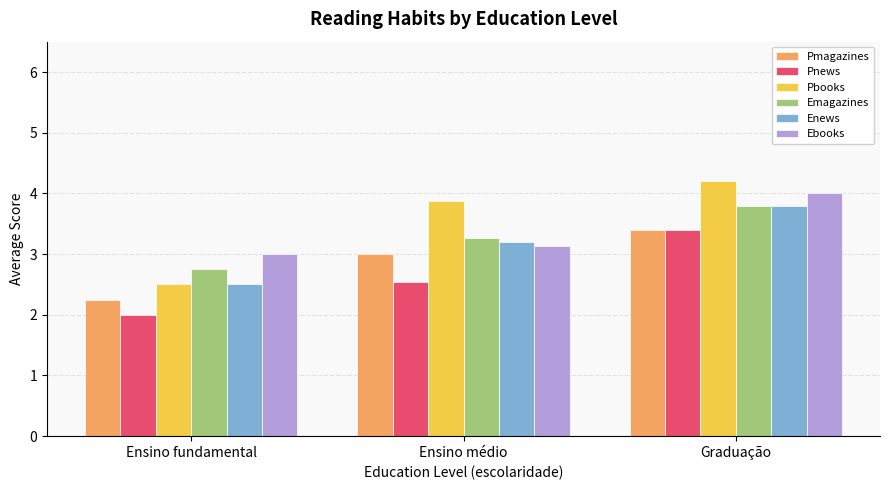

The value of Ebooks at Ensino fundamental is 1.3. True or false?

False